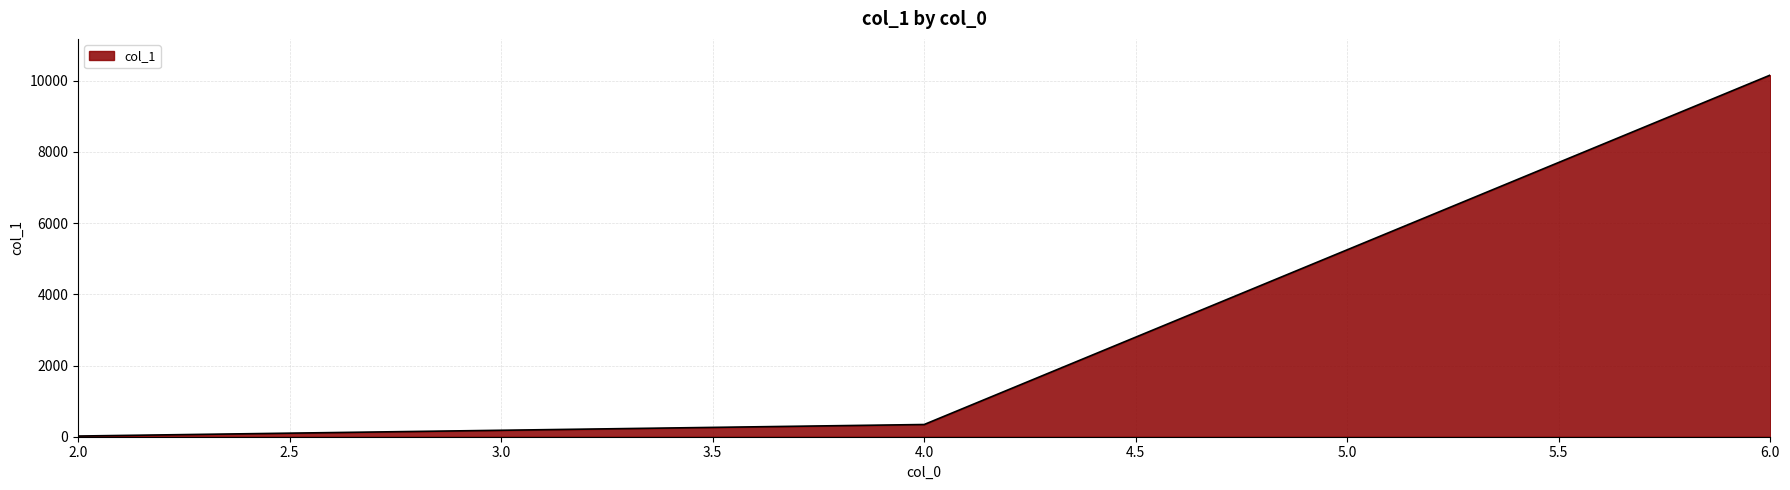

Is it true that the value at 4.0 is 343?

True